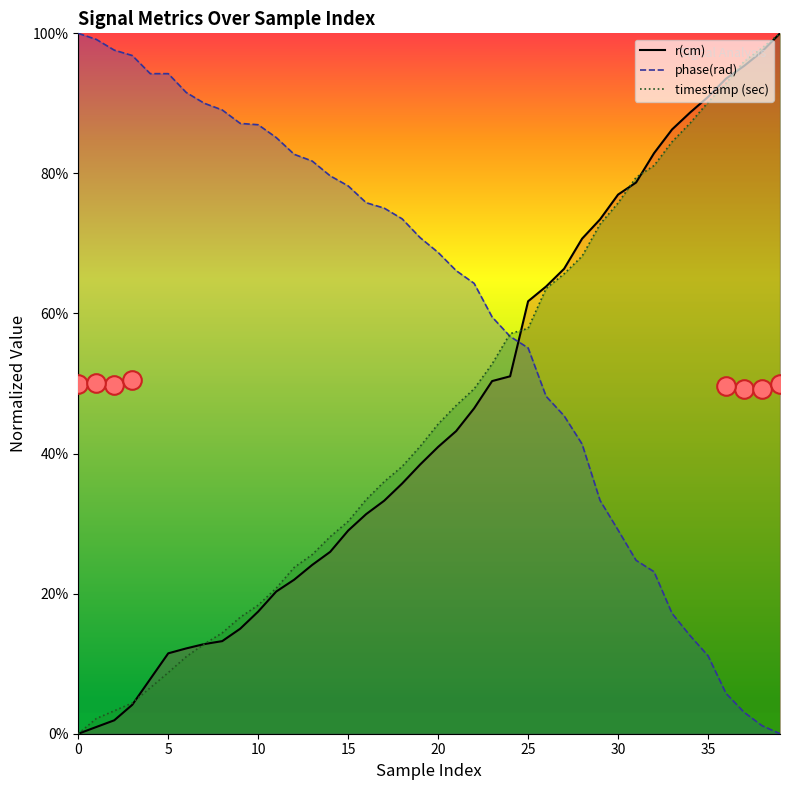

What are all the series names shown in the legend?

r(cm), phase(rad), timestamp (sec)